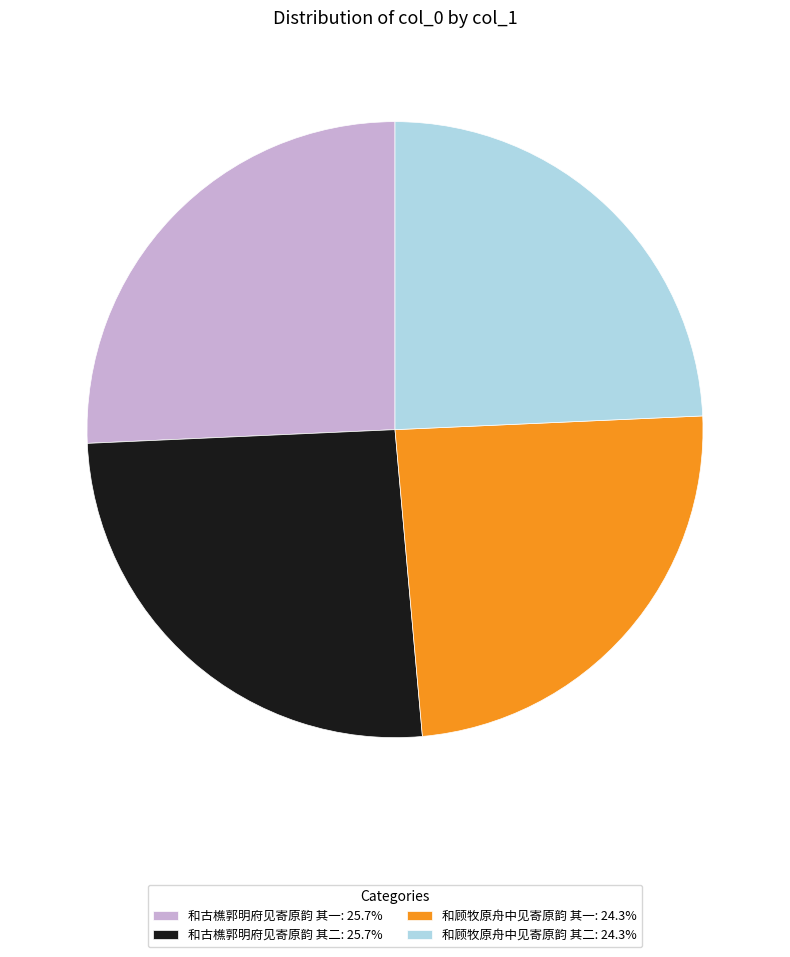

What is the ratio of the value at 和顾牧原舟中见寄原韵 其二: 24.3% to the value at 和古樵郭明府见寄原韵 其一: 25.7%?

0.9